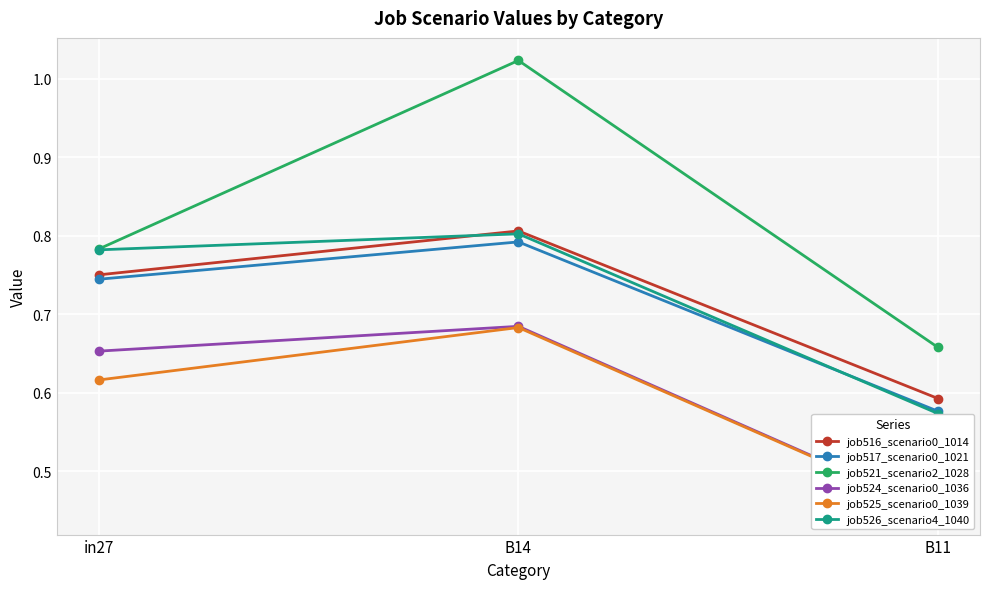

At which label does job524_scenario0_1036 reach its minimum?

B11